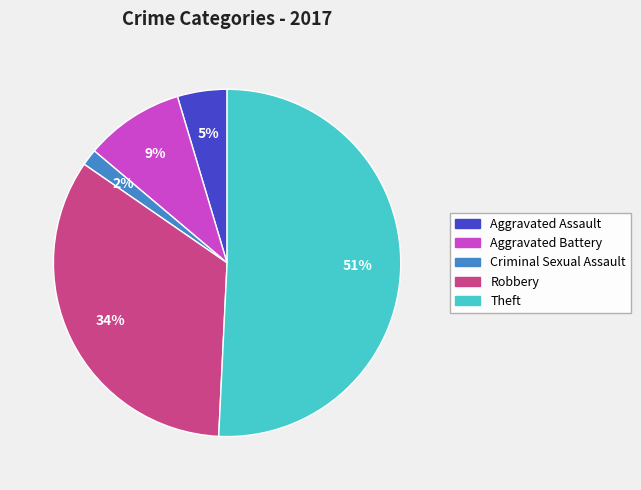

Which slice is the largest?

Theft